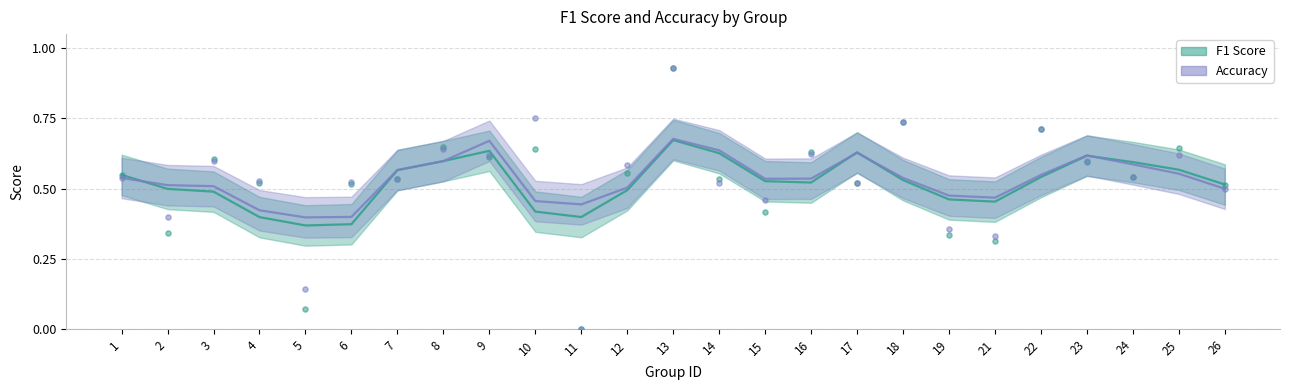

What is the total value across all series at 13?

1.9